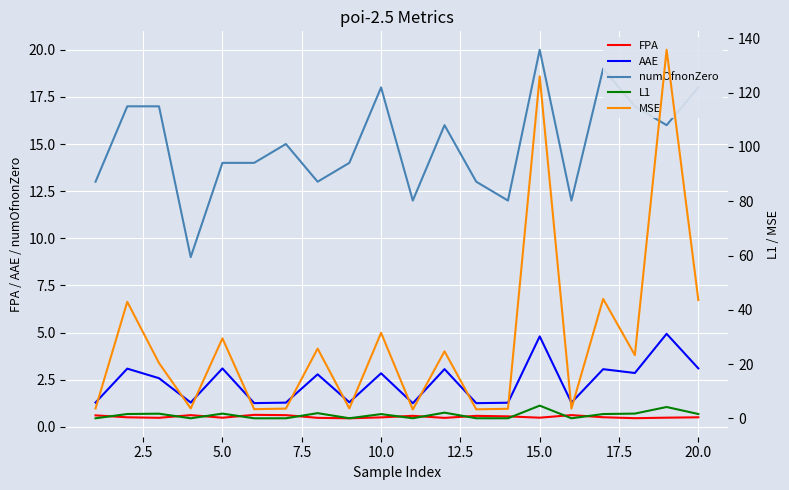

The value of AAE at 20.0 is 1.2. True or false?

False